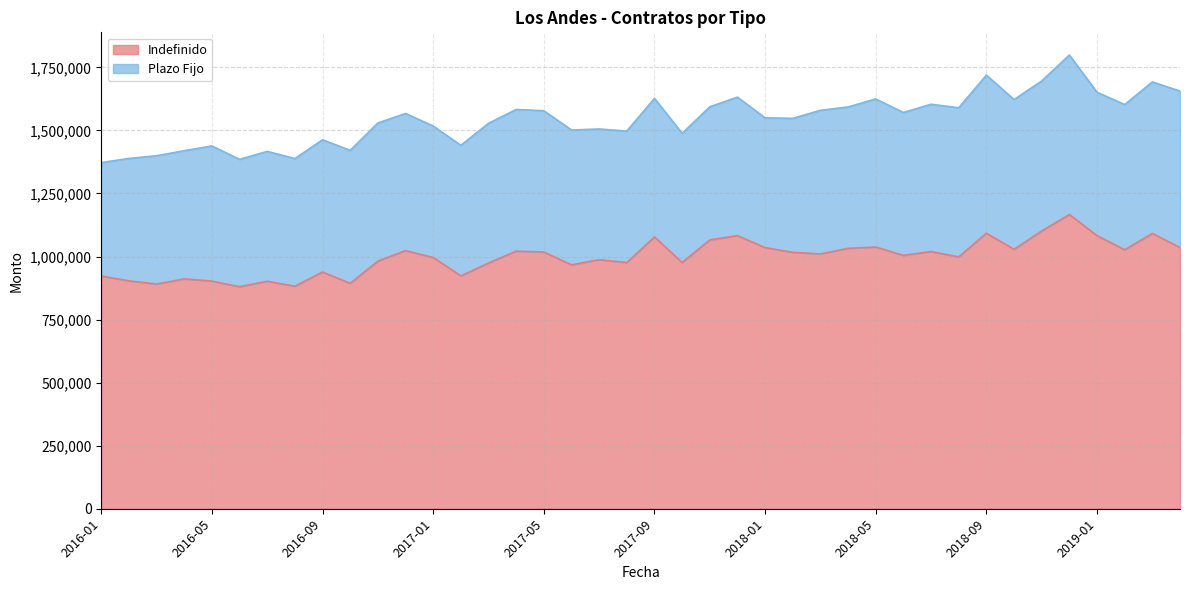

What is the sum of the values at 2017-04 and 2018-02?

2038115